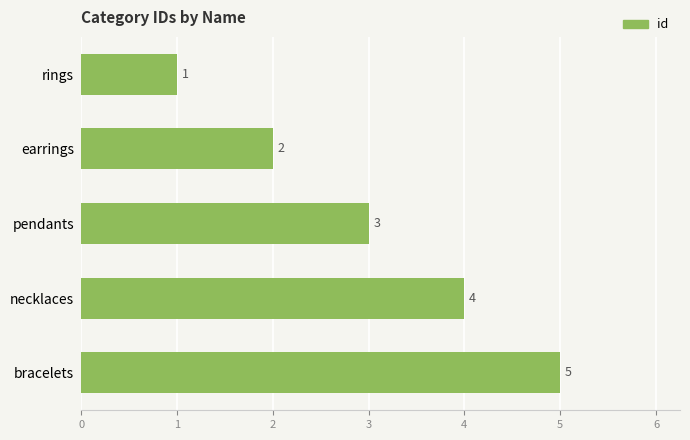

What is the approximate value at pendants?

3